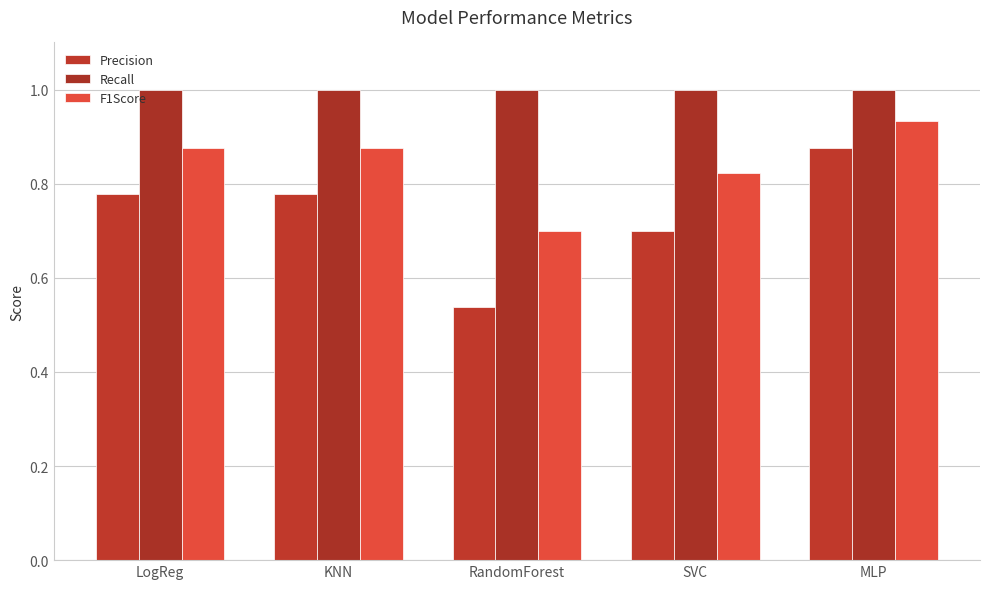

How many bars are there in each group?

3